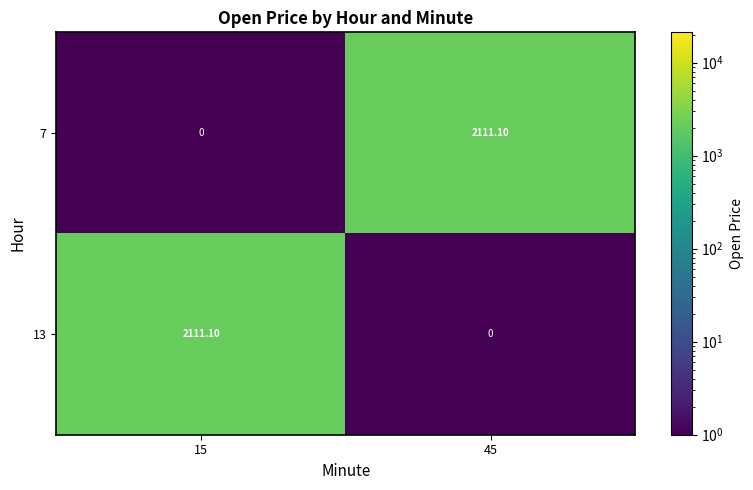

How many data points in 7 are less than 2111?

1